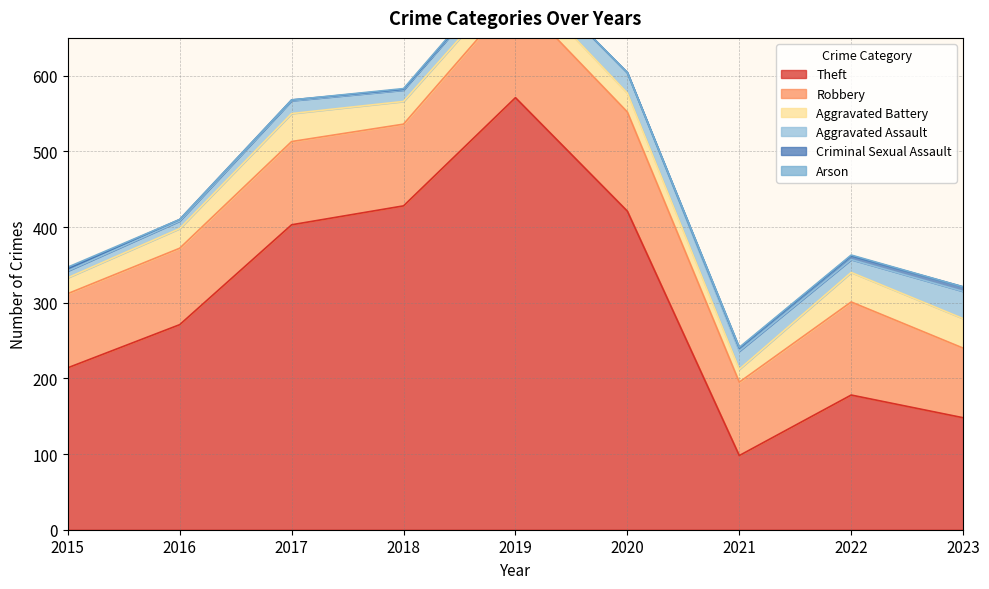

Which category has the lowest value across all series?

2020